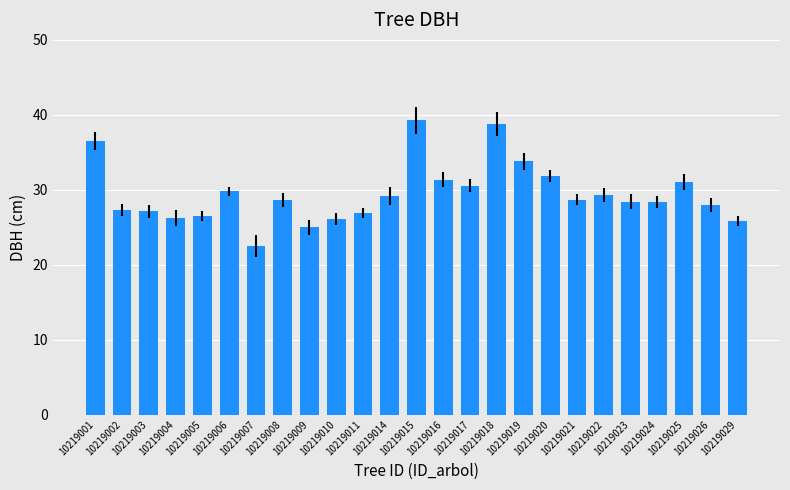

Approximately how many times larger is the value at 10219003 compared to 10219010?

1.0